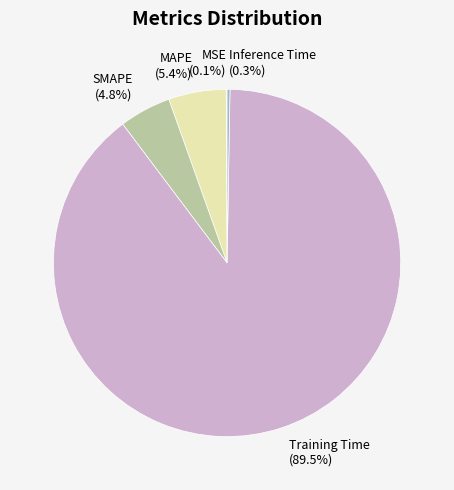

What is the majority slice?

Training Time